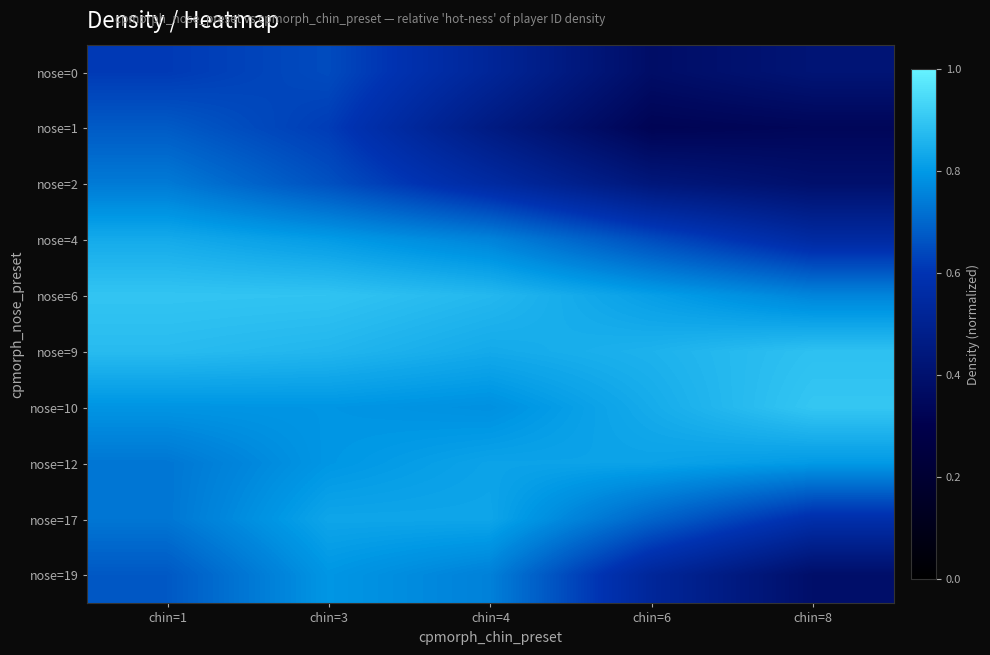

How many data points does each series have?

5